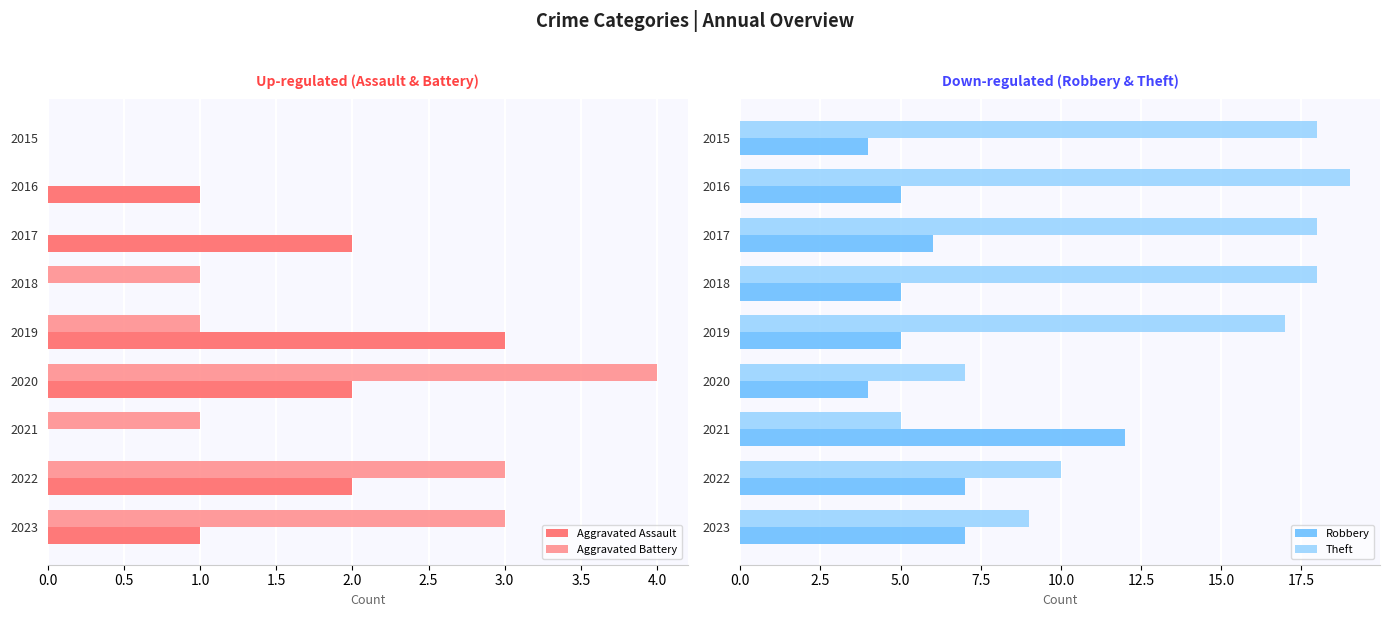

List the series in order of their peak value, lowest first.

Aggravated Assault, Aggravated Battery, Robbery, Theft